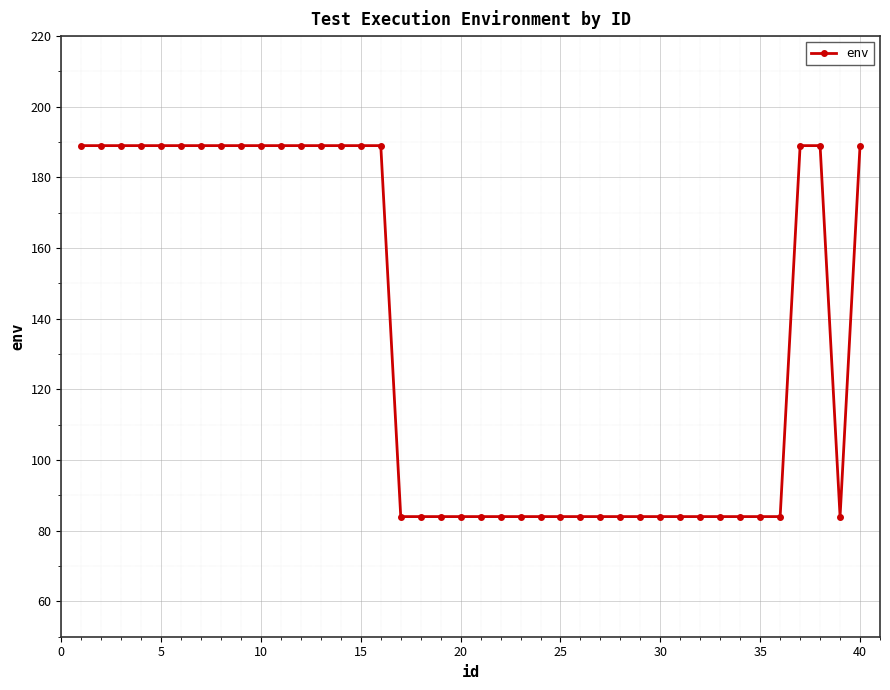

What is the sum of all values?

5355